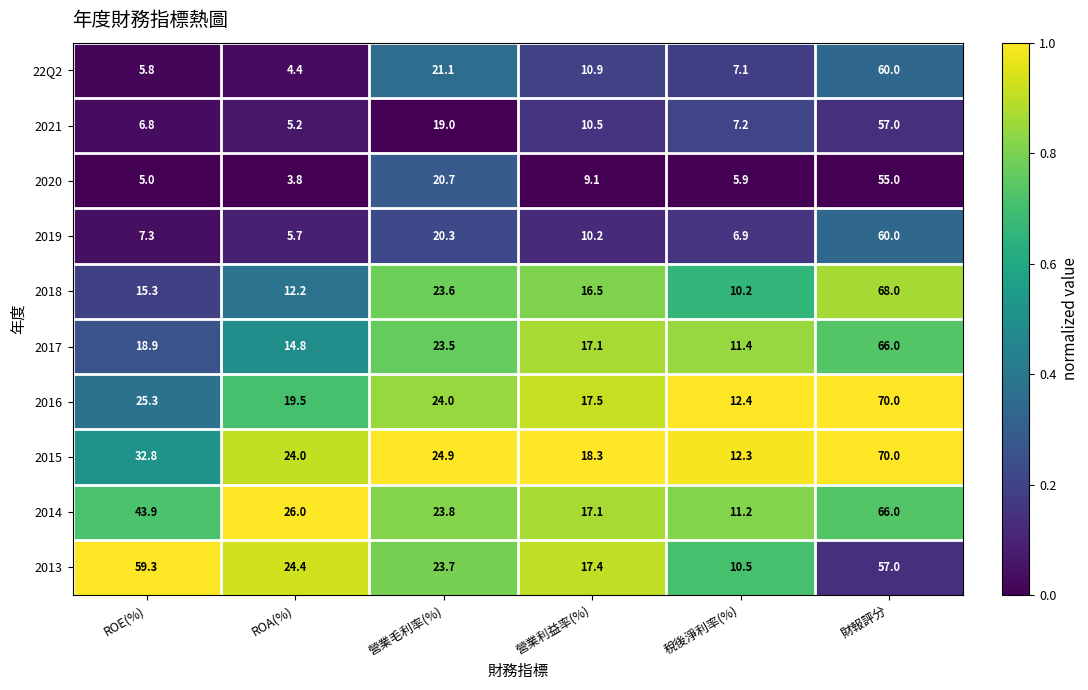

Which series changed the most between ROA(%) and 營業毛利率(%)?

2020